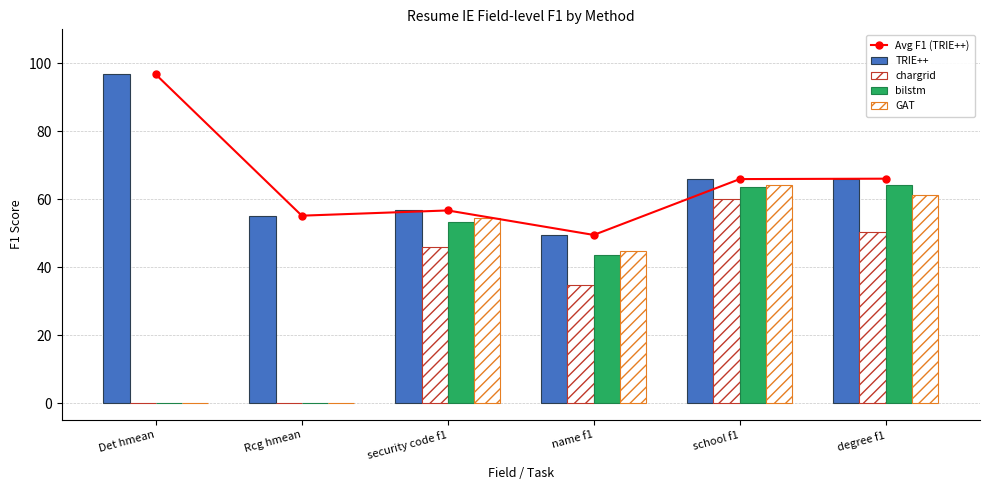

What is the highest value of the bilstm series?

64.3